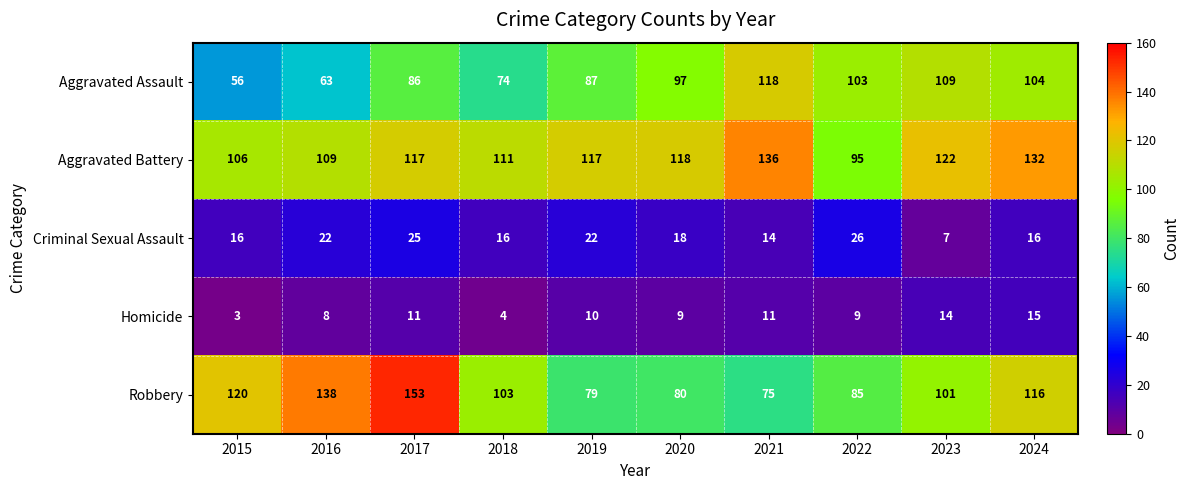

At which category is the sum across all series the highest?

2017